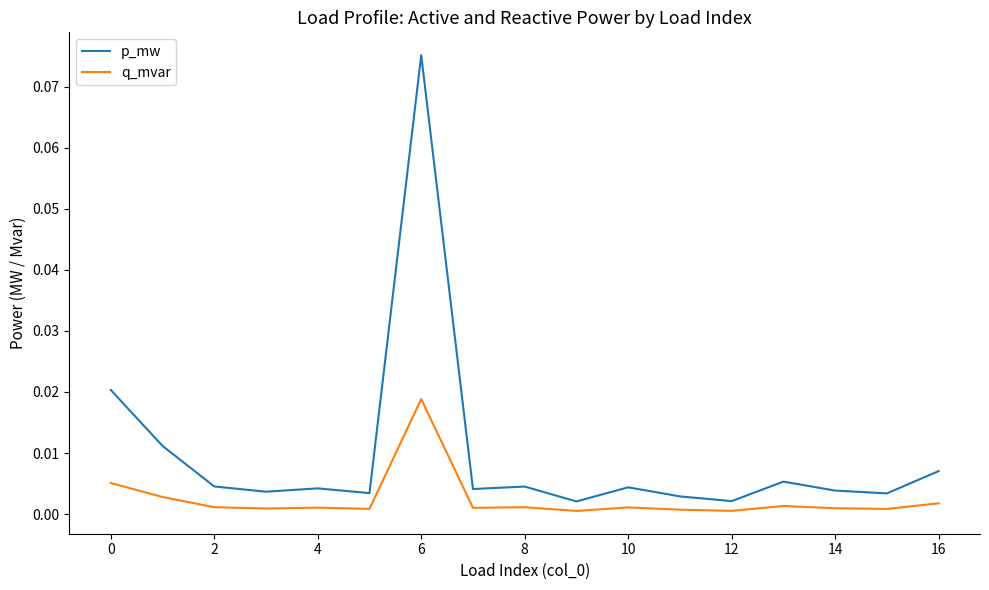

Which series has the largest total across all categories?

p_mw